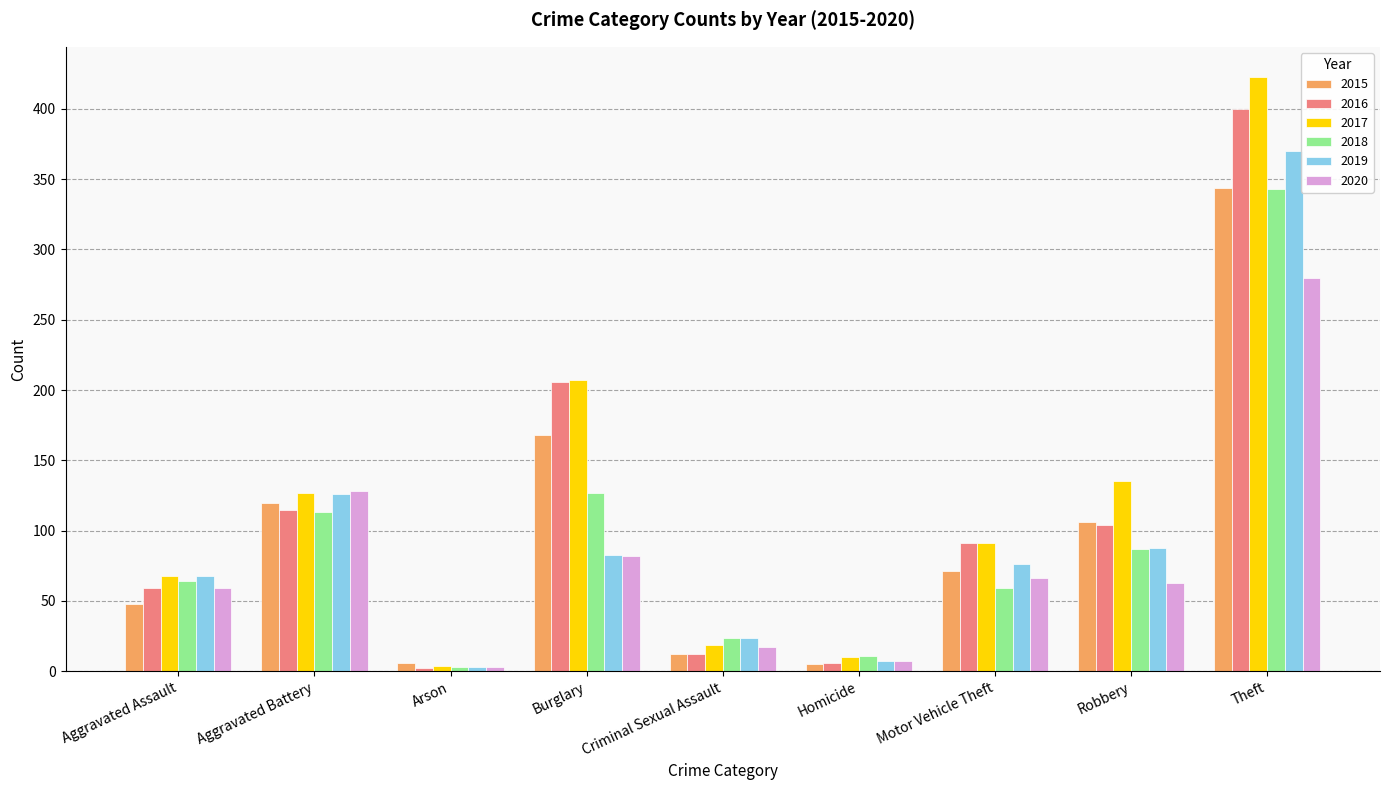

Does the chart contain stacked bars?

No